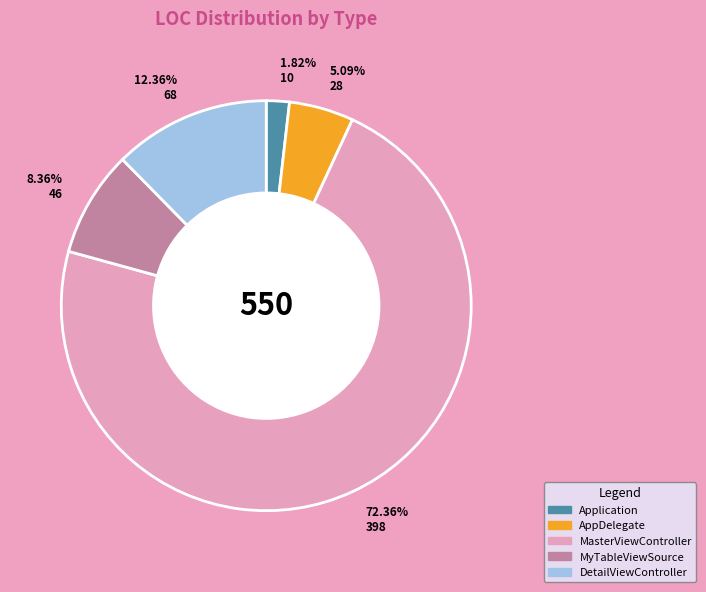

Do MasterViewController and Application together represent more than half of the pie?

Yes